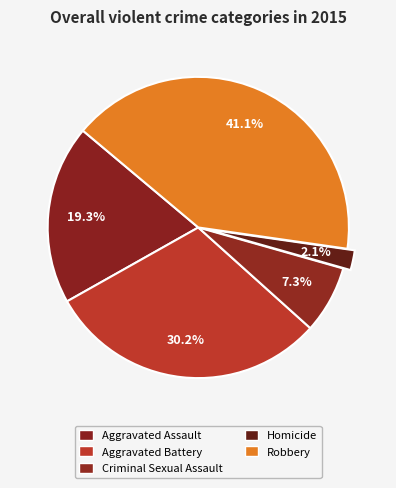

Does any single category account for the majority?

No